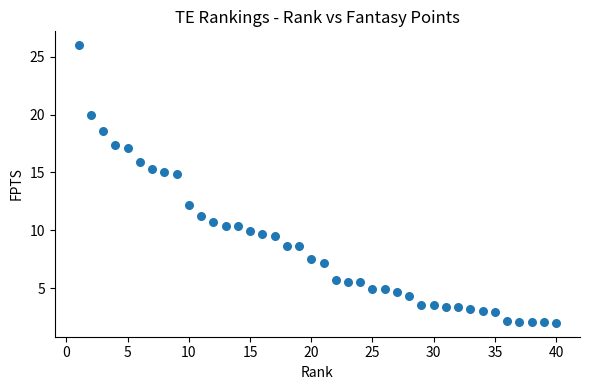

What is the range of X values (max minus min)?

39.0